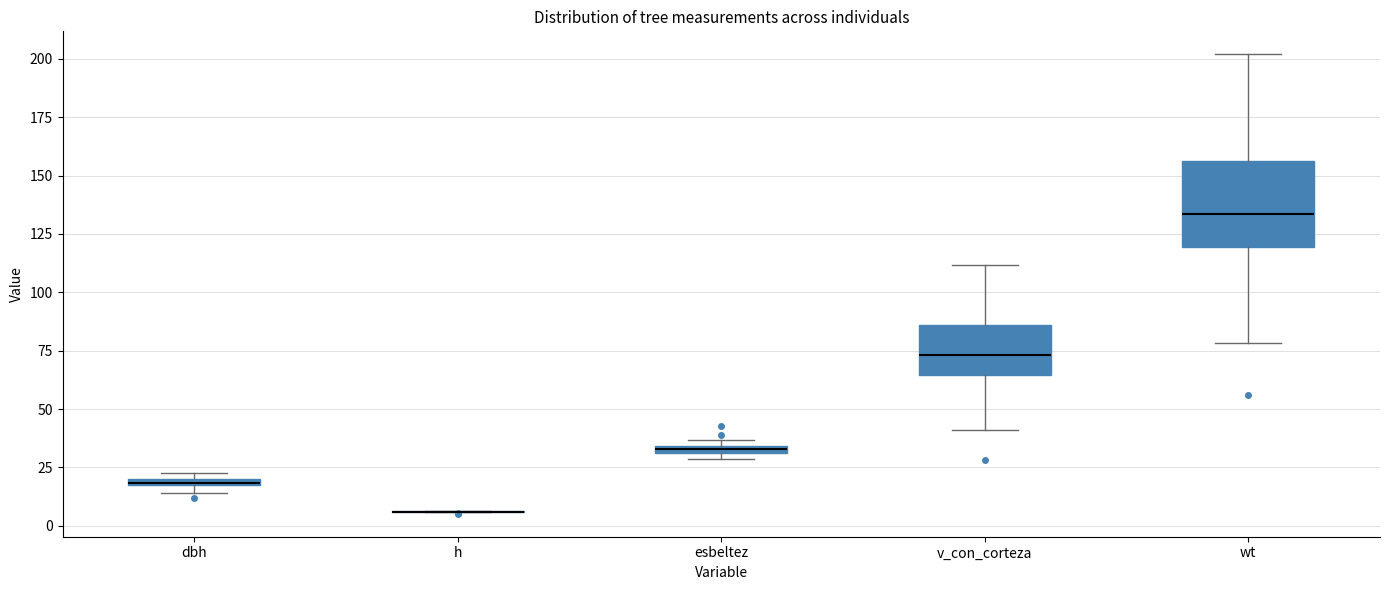

Comparing the boxes themselves (not the whiskers), which one is the tallest?

wt